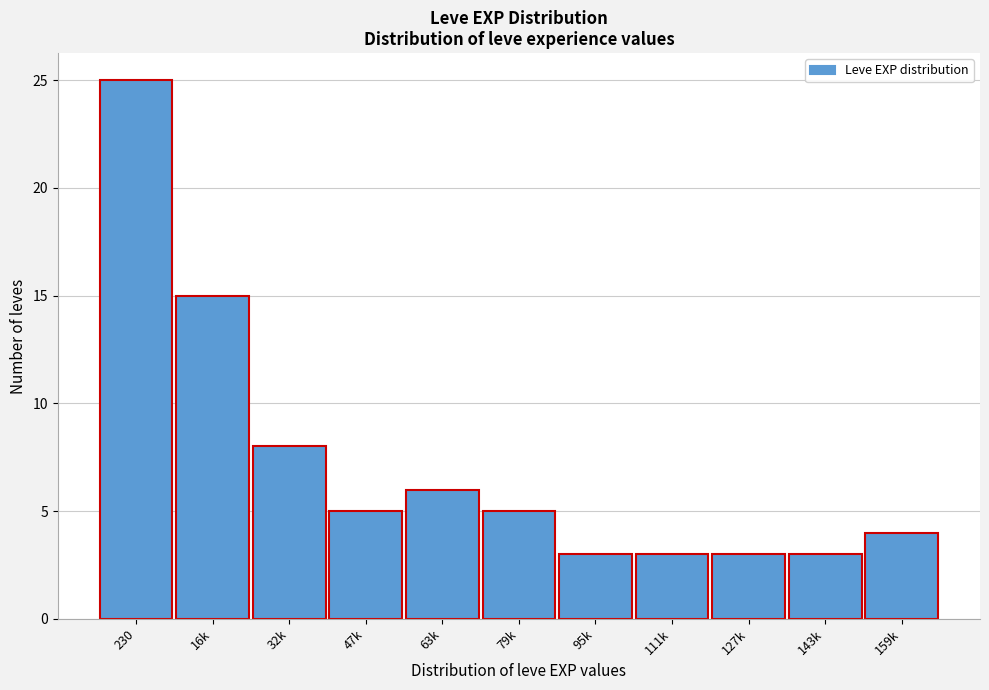

Reading right to left, list all the values displayed in this chart.

159k=4	143k=3	127k=3	111k=3	95k=3	79k=5	63k=6	47k=5	32k=8	16k=15	230=25